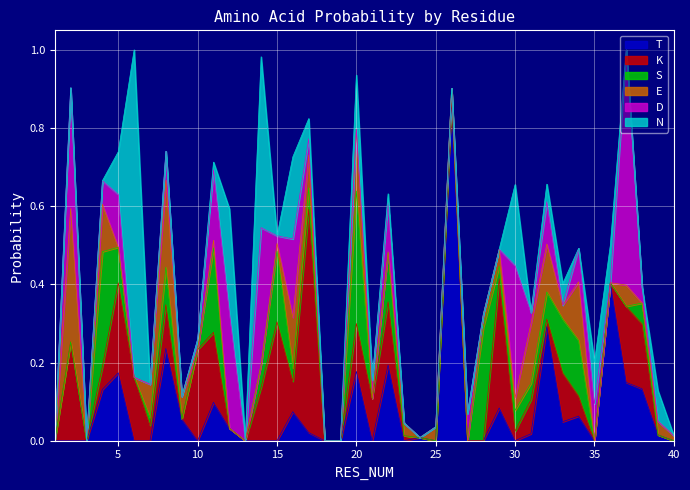

Does the chart display data point markers on the line(s)?

No